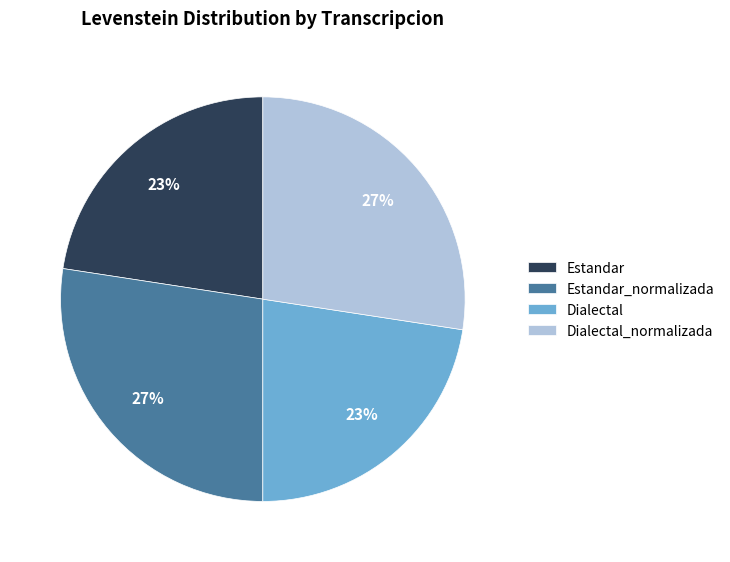

Does any single category account for the majority?

No